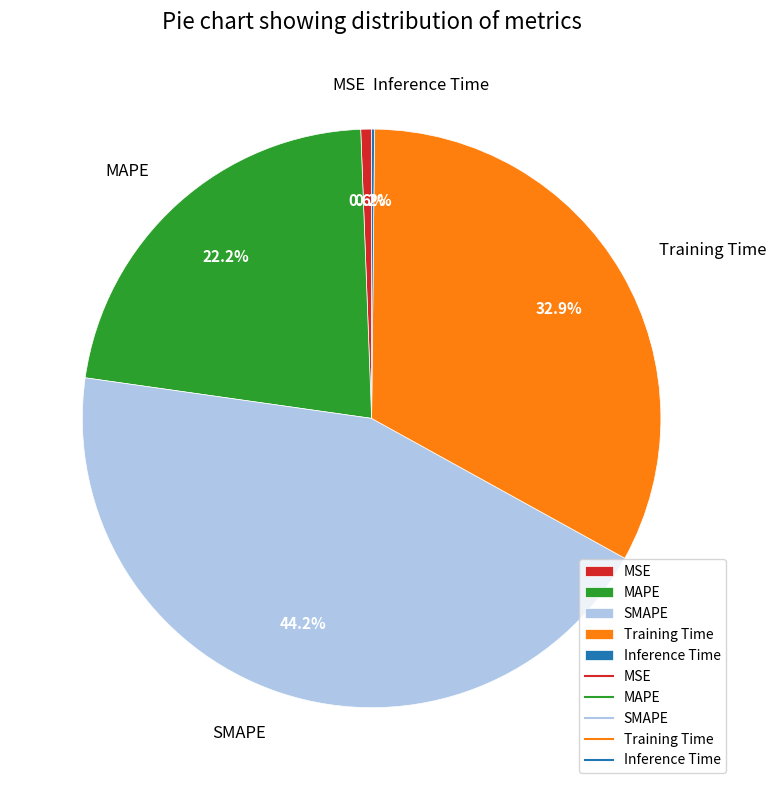

Is there any slice that represents more than half of the pie?

No